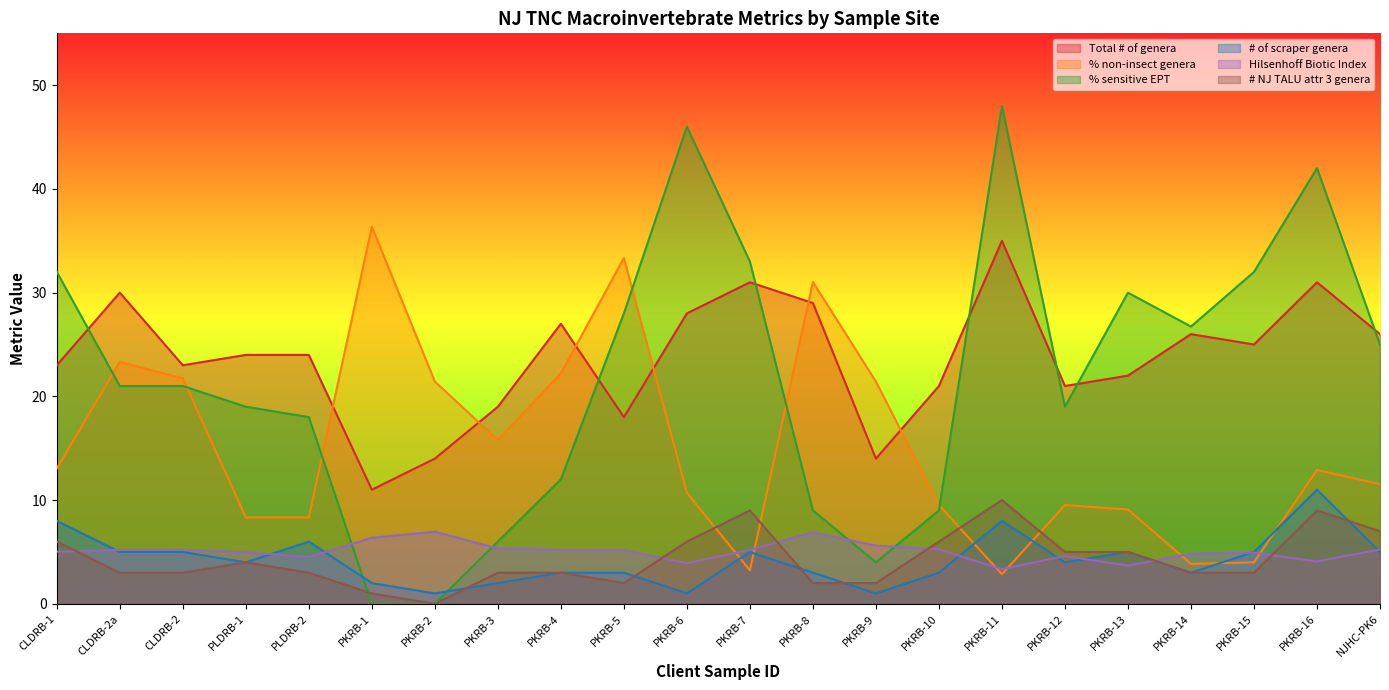

In # NJ TALU attr 3 genera, how many points are higher than both neighbors (excluding endpoints)?

4